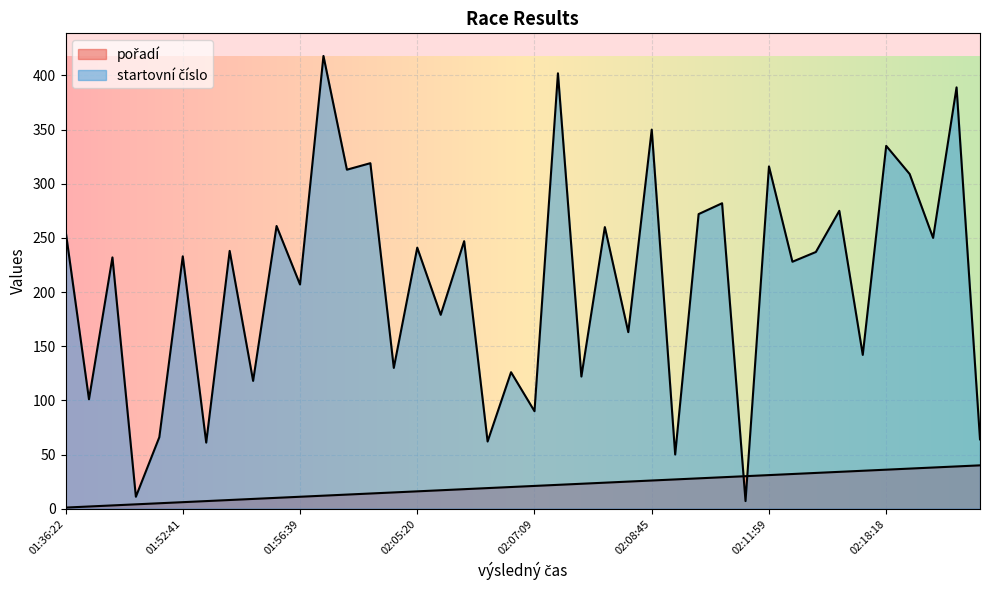

What is the maximum value shown in the chart?

418